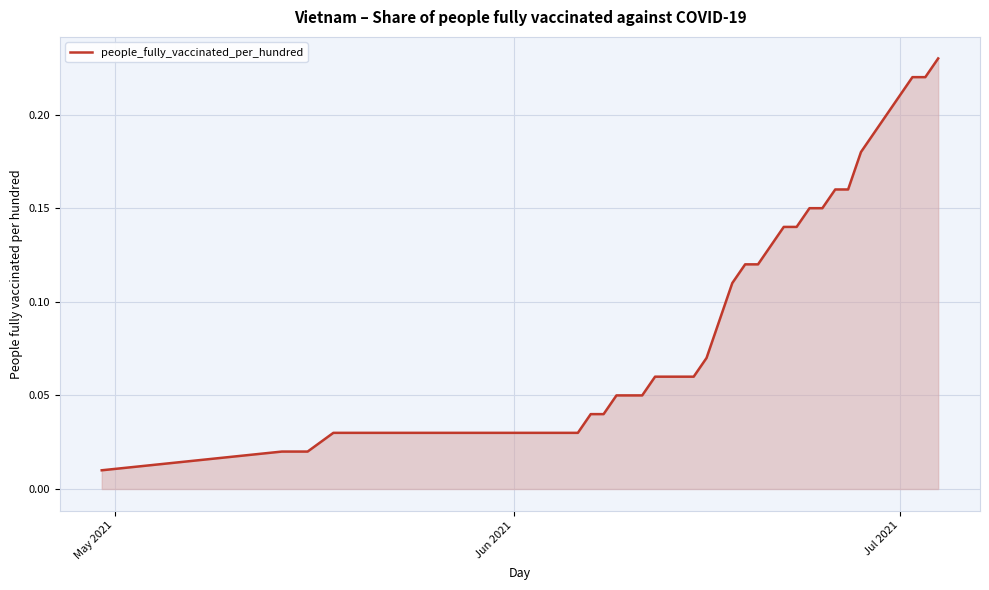

How many series are shown in this chart?

1